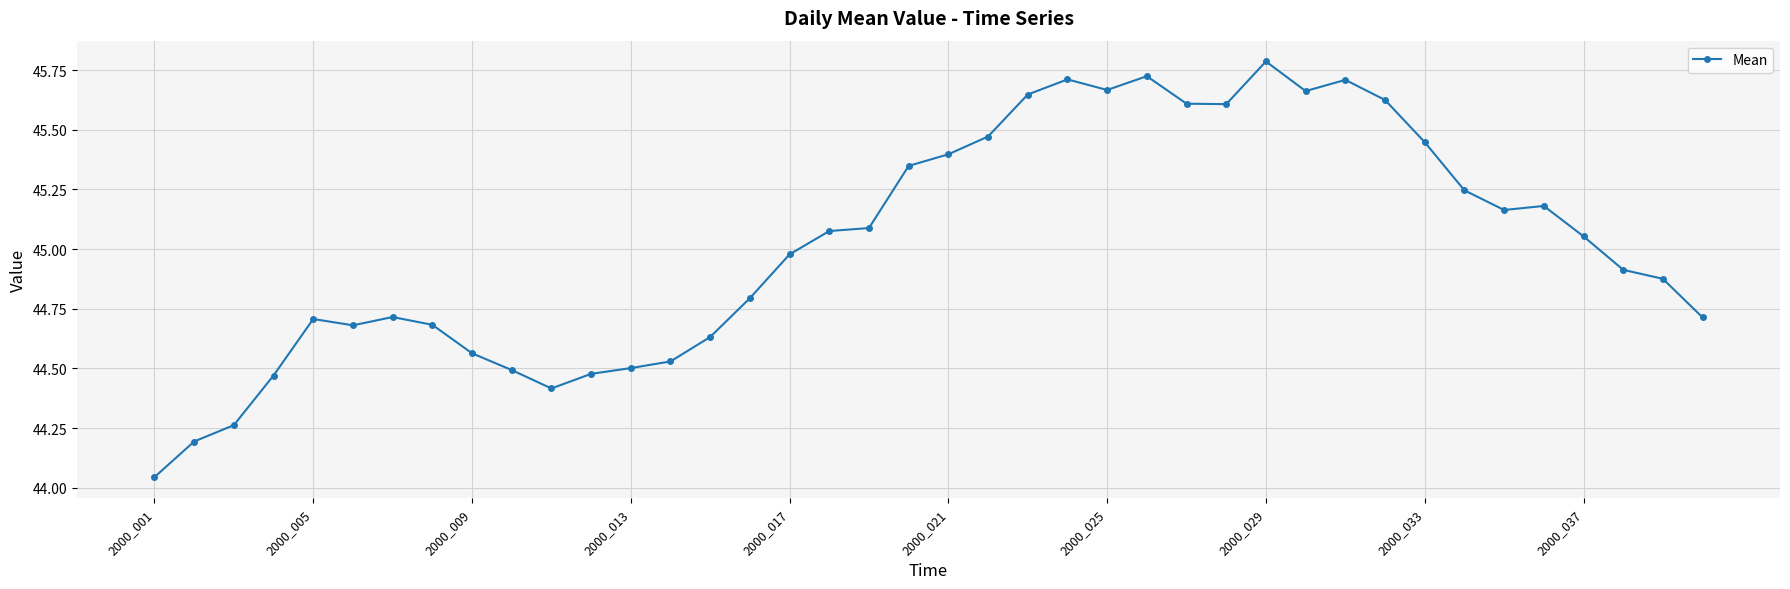

True or false: there are more than 2 points higher than both neighbors.

True